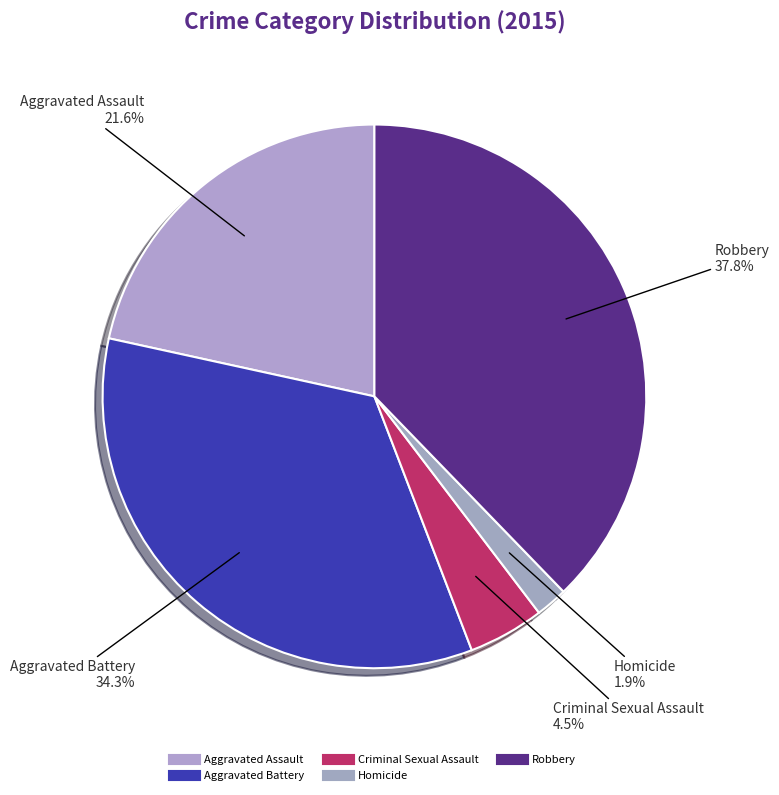

True or false: Aggravated Assault accounts for 14% of the total.

False